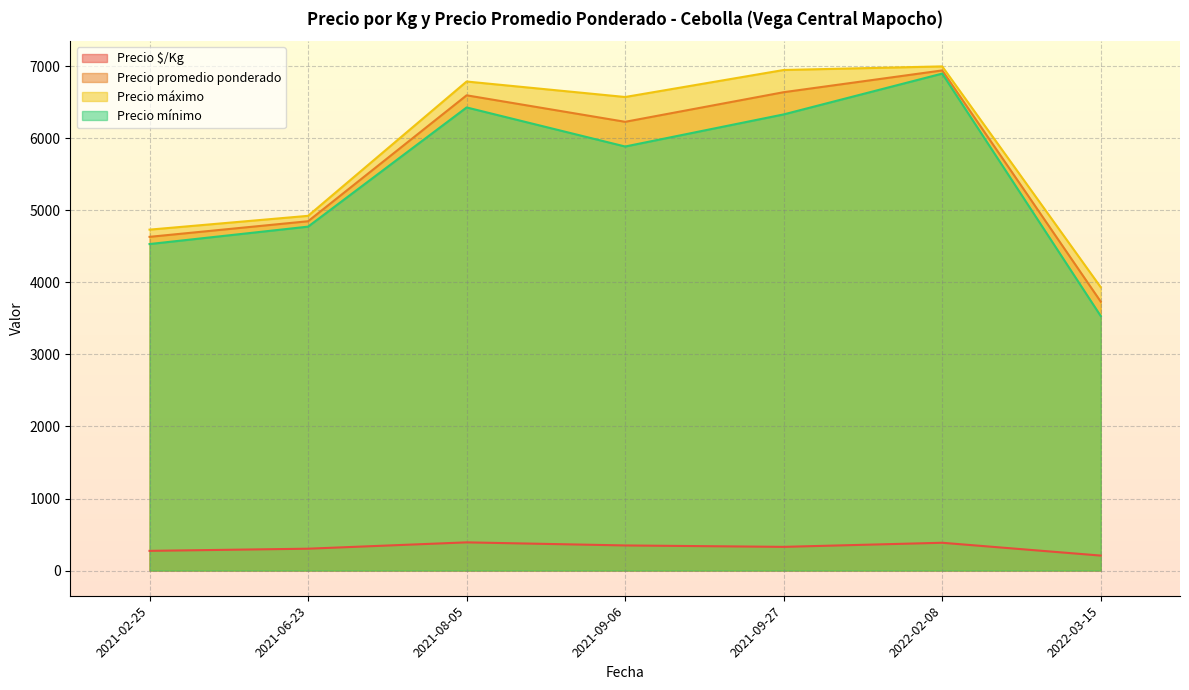

At which category does Precio promedio ponderado reach its first local peak?

2021-08-05